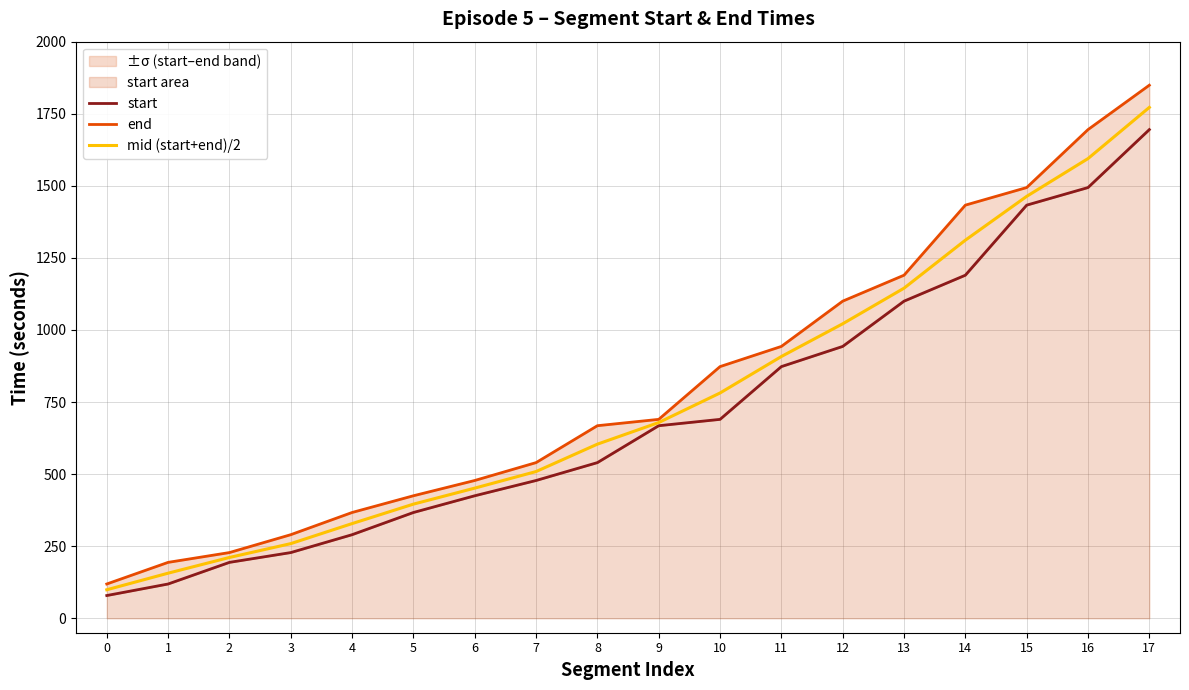

True or false: end and start intersect in this chart.

False